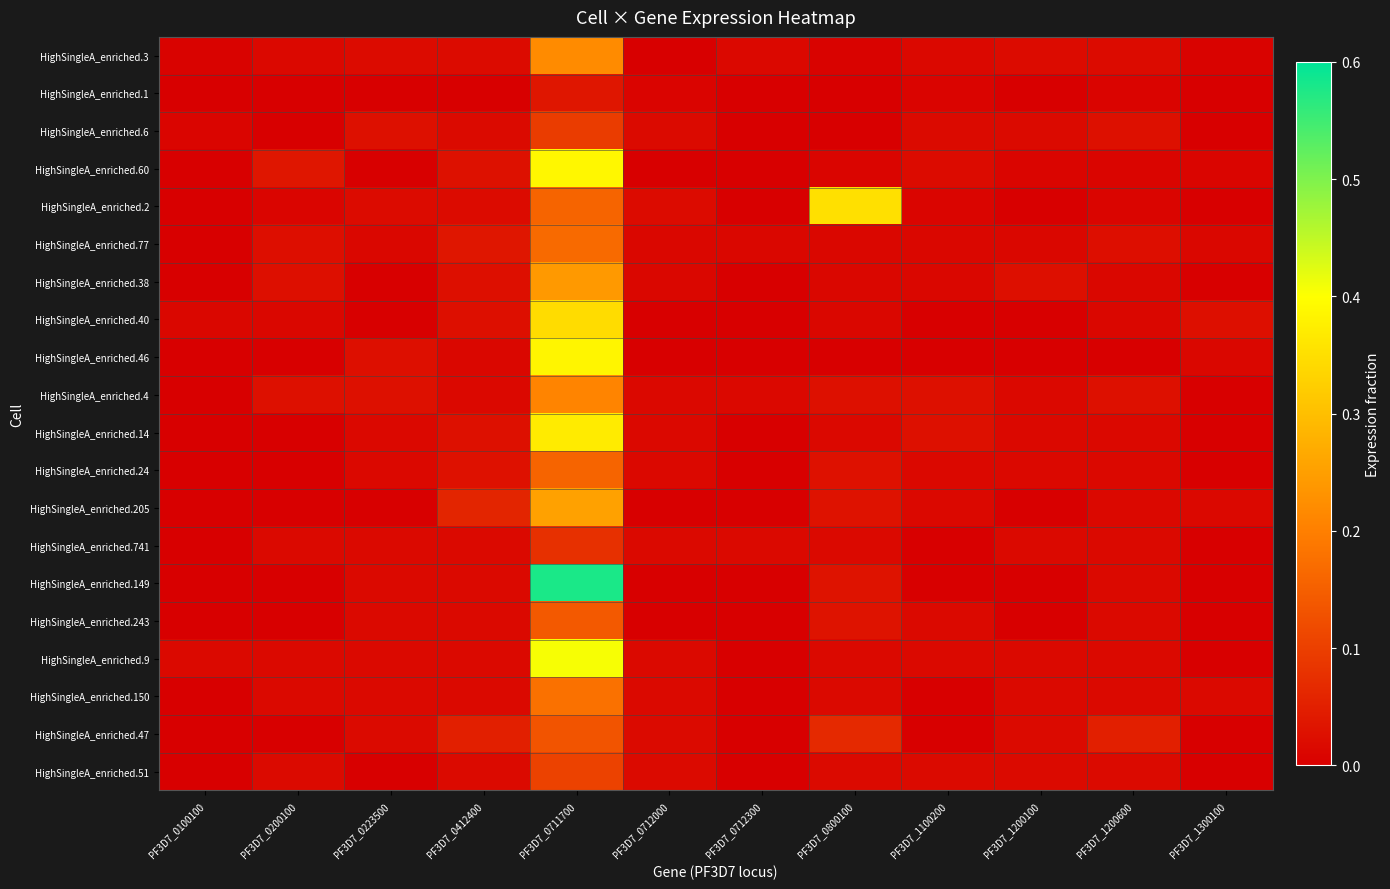

At PF3D7_0200100, list the series in order from largest to smallest.

HighSingleA_enriched.60, HighSingleA_enriched.4, HighSingleA_enriched.38, HighSingleA_enriched.77, HighSingleA_enriched.51, HighSingleA_enriched.150, HighSingleA_enriched.9, HighSingleA_enriched.741, HighSingleA_enriched.3, HighSingleA_enriched.40, HighSingleA_enriched.2, HighSingleA_enriched.1, HighSingleA_enriched.6, HighSingleA_enriched.46, HighSingleA_enriched.14, HighSingleA_enriched.24, HighSingleA_enriched.205, HighSingleA_enriched.149, HighSingleA_enriched.243, HighSingleA_enriched.47